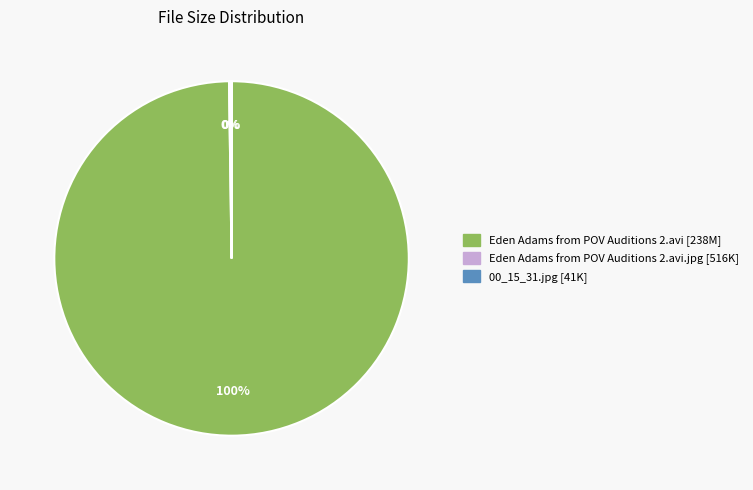

Is there a majority slice in this chart?

Yes